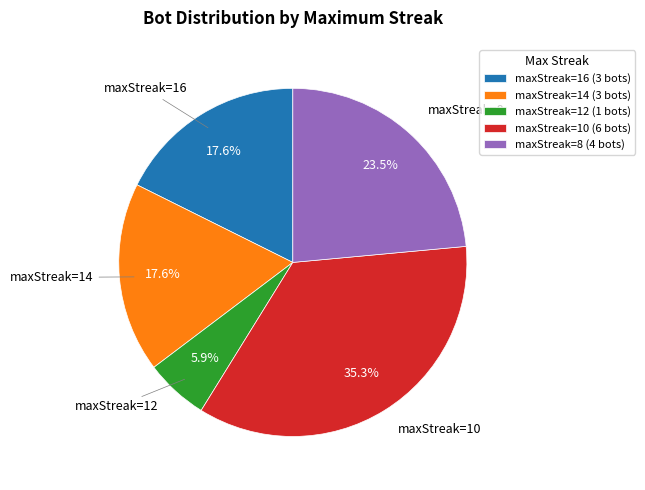

To the nearest percent, what is the combined percentage of maxStreak=10 and maxStreak=12?

41%